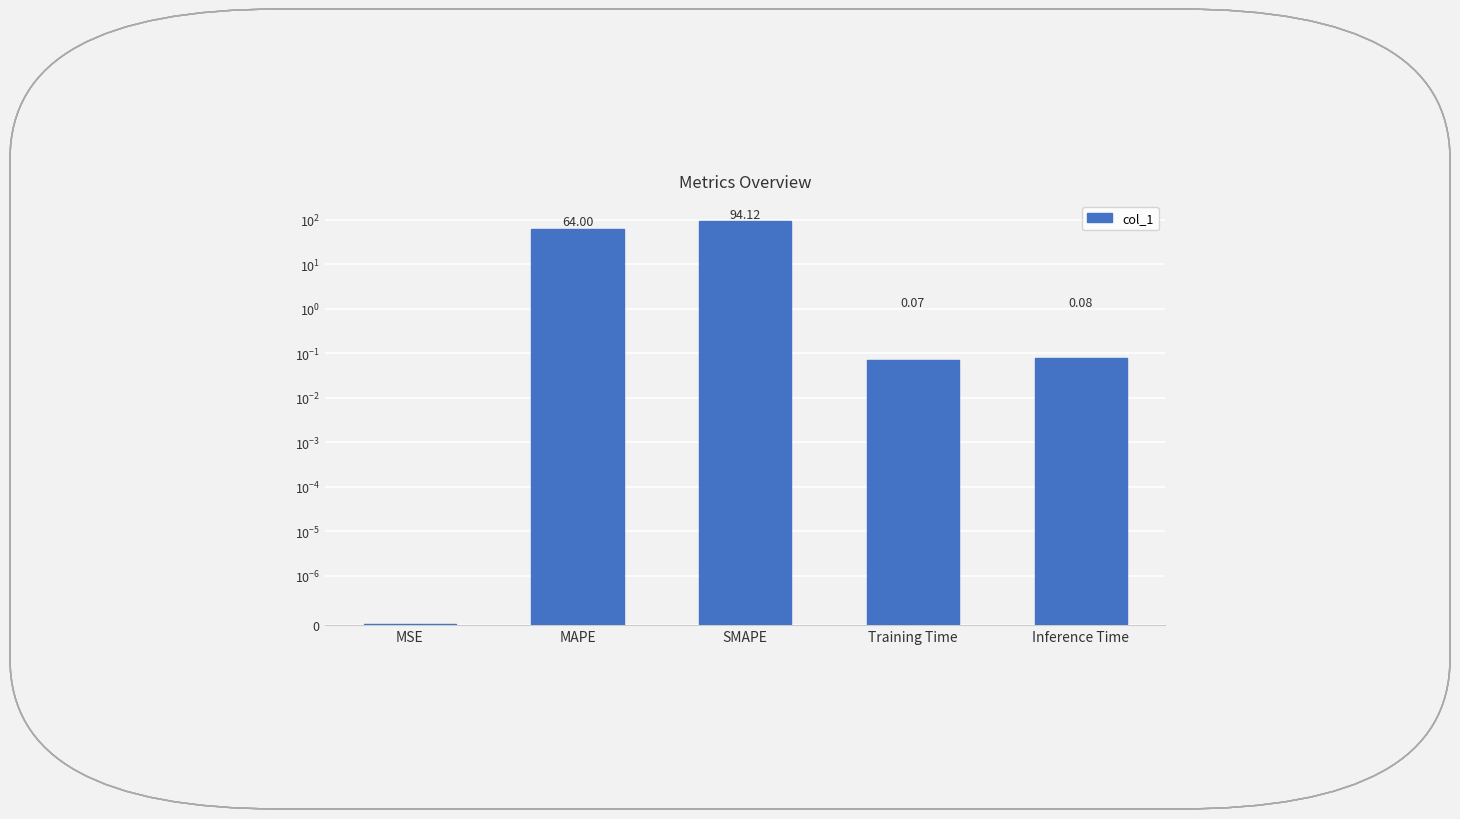

Reading left to right, what are all the values shown in this chart?

MSE=0.0	MAPE=64.0	SMAPE=94.1	Training Time=0.1	Inference Time=0.1